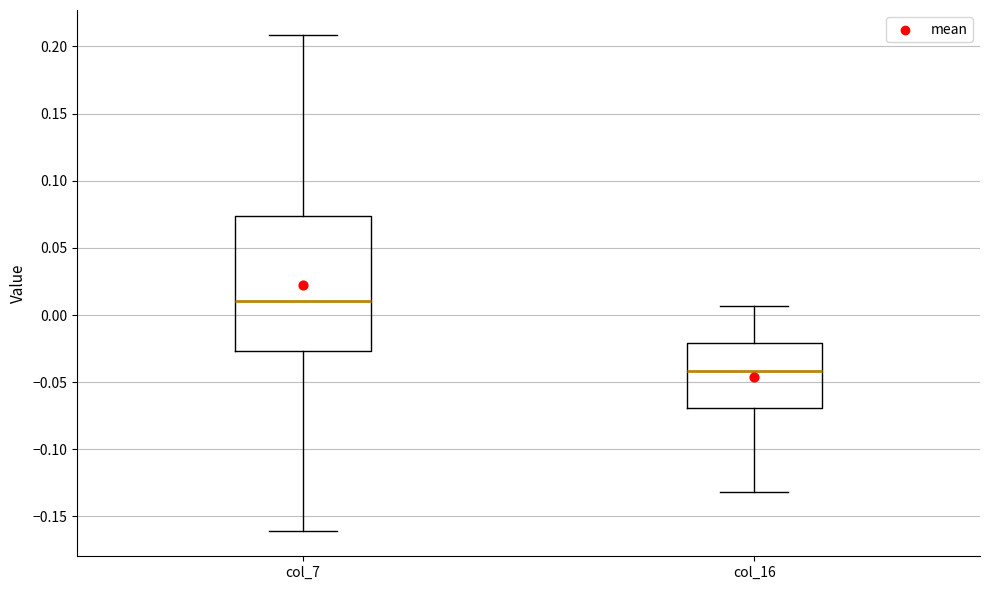

Reading left to right, read every box against the y-axis: the position of its median line, the range the box covers, and the ends of its whiskers. The values are not printed on the chart, so give them approximately, as read against the axis.

col_7: median 0.010, box -0.025 to 0.075, whiskers -0.160 to 0.210
col_16: median -0.040, box -0.070 to -0.020, whiskers -0.130 to 0.005